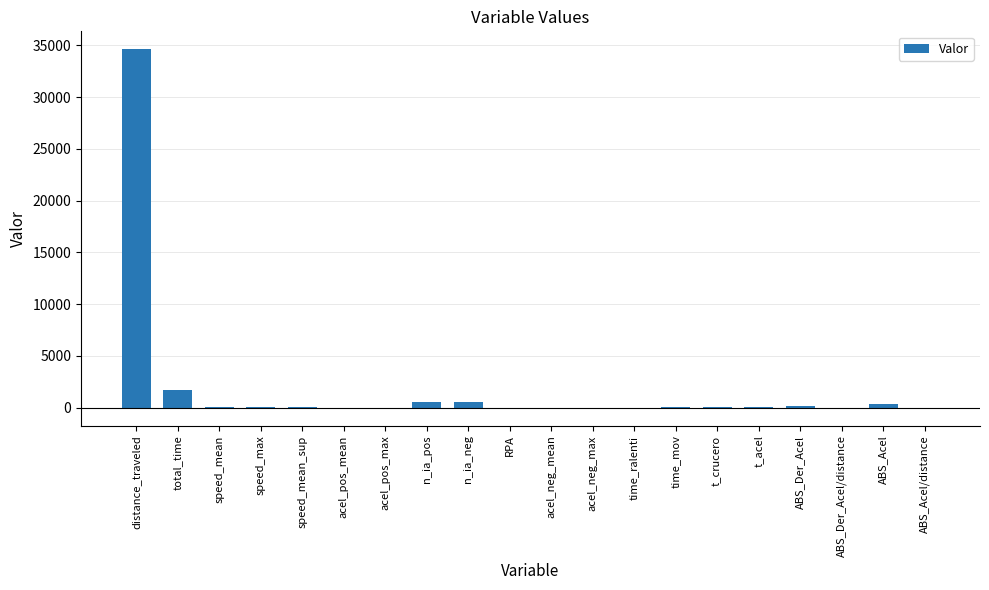

Does the chart contain stacked bars?

No